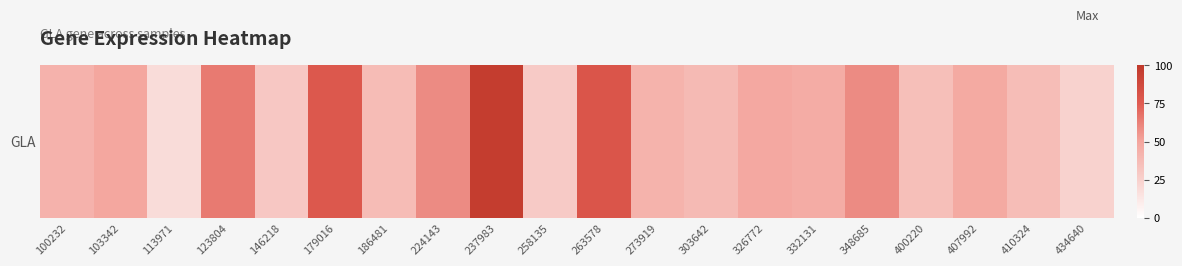

Where is the data nearest to the value 57?

348685